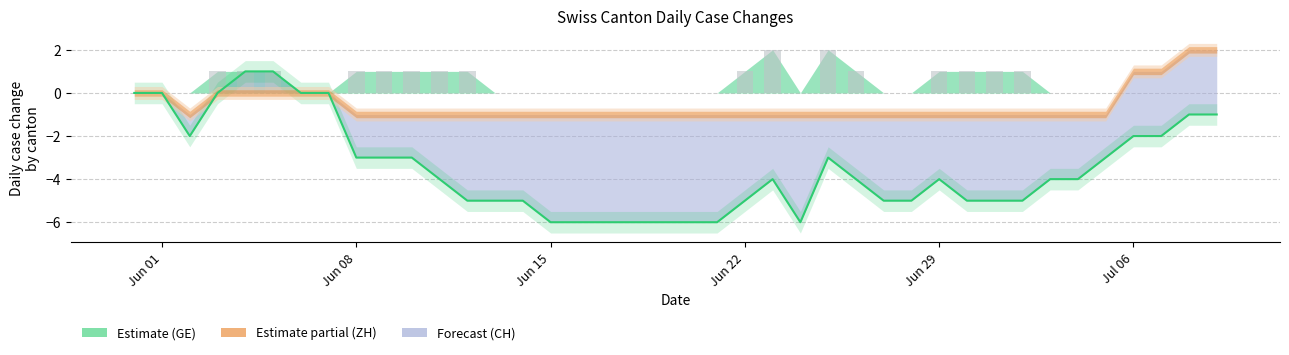

What is the value of the CH bar at the 33rd from the left?

-5